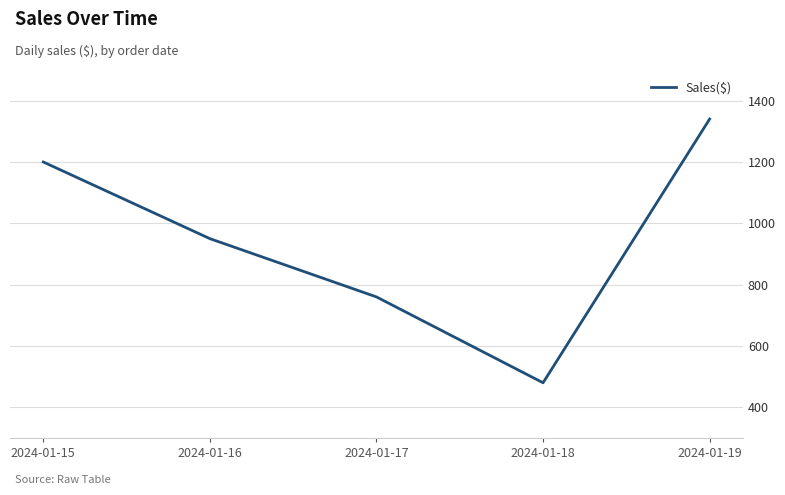

Where is the data nearest to the value 910?

2024-01-16